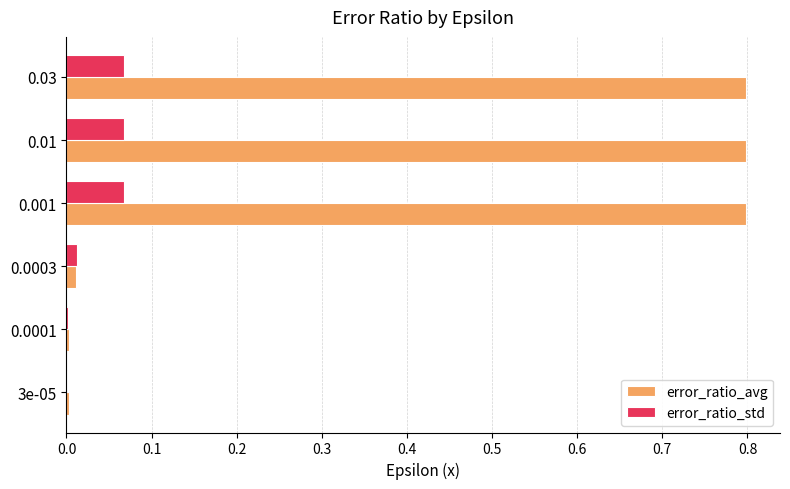

Is it true that error_ratio_avg equals 1.3 at 0.03?

False